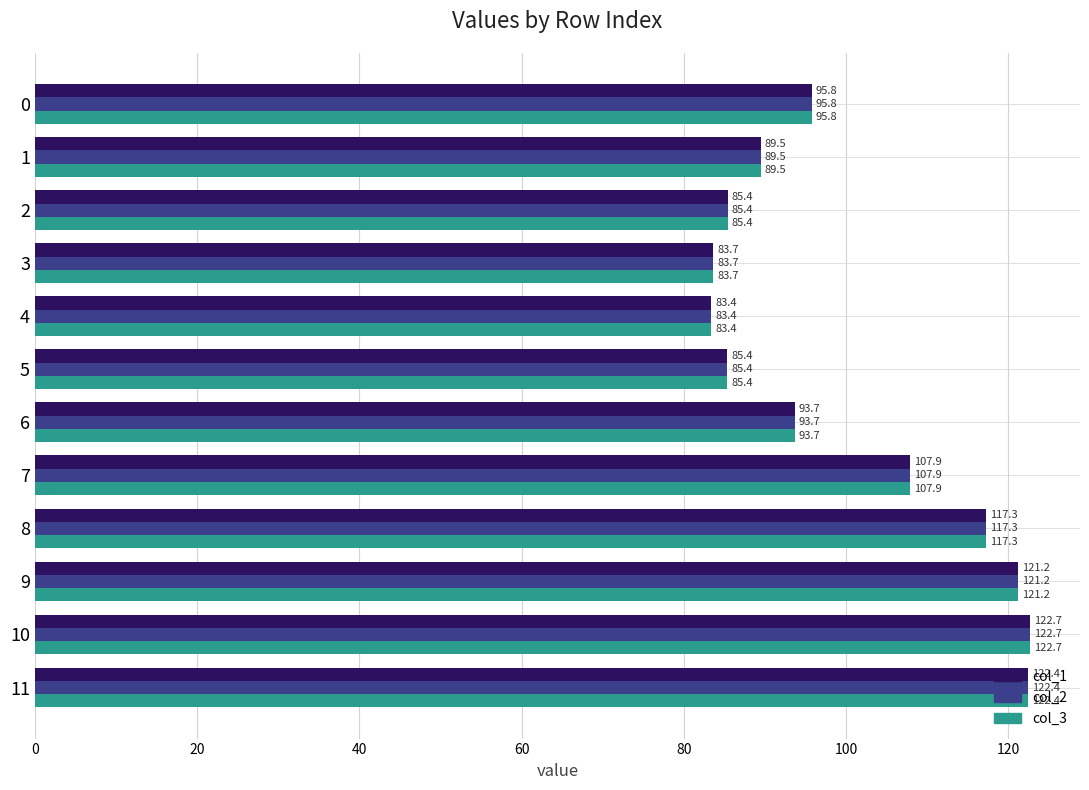

What is the difference between the maximum and minimum values in the col_3 series?

39.3